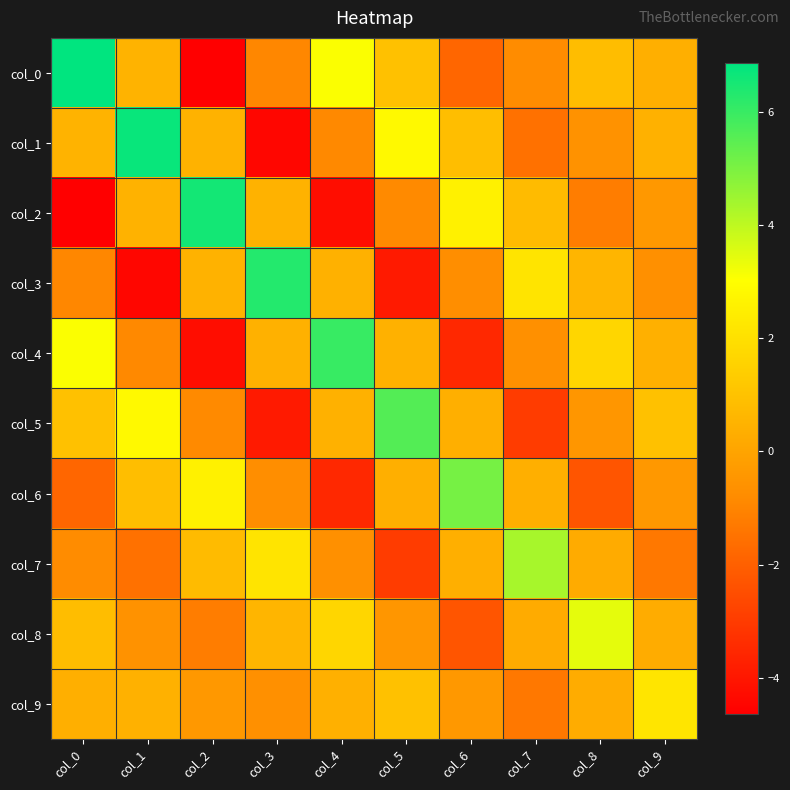

What is the spread (max minus min) of values at col_8?

5.7